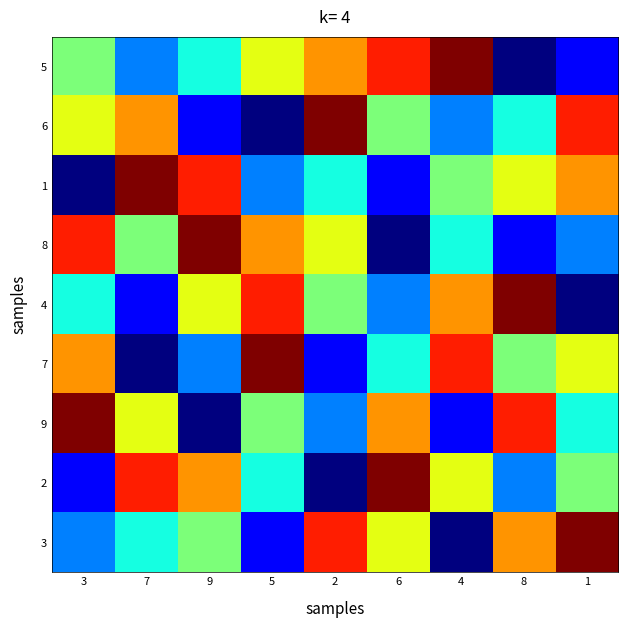

Count the number of categories in the chart.

9